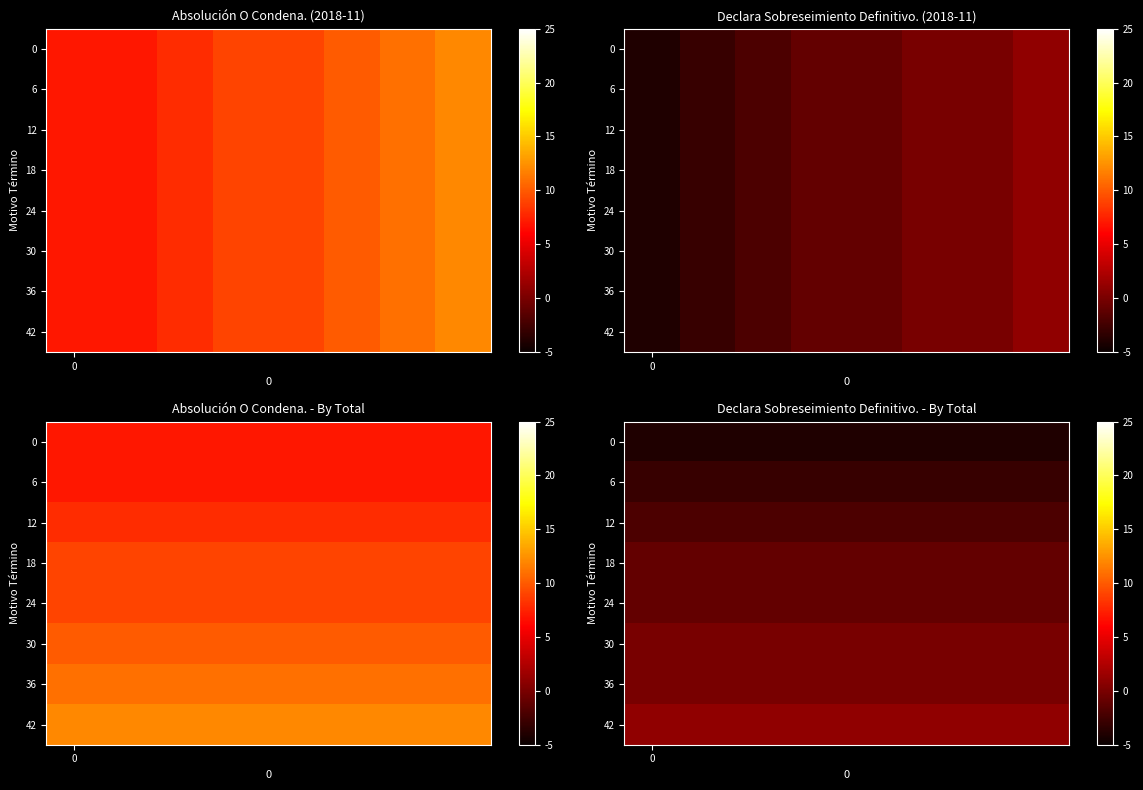

The value of 30 at 0 is 0. True or false?

True